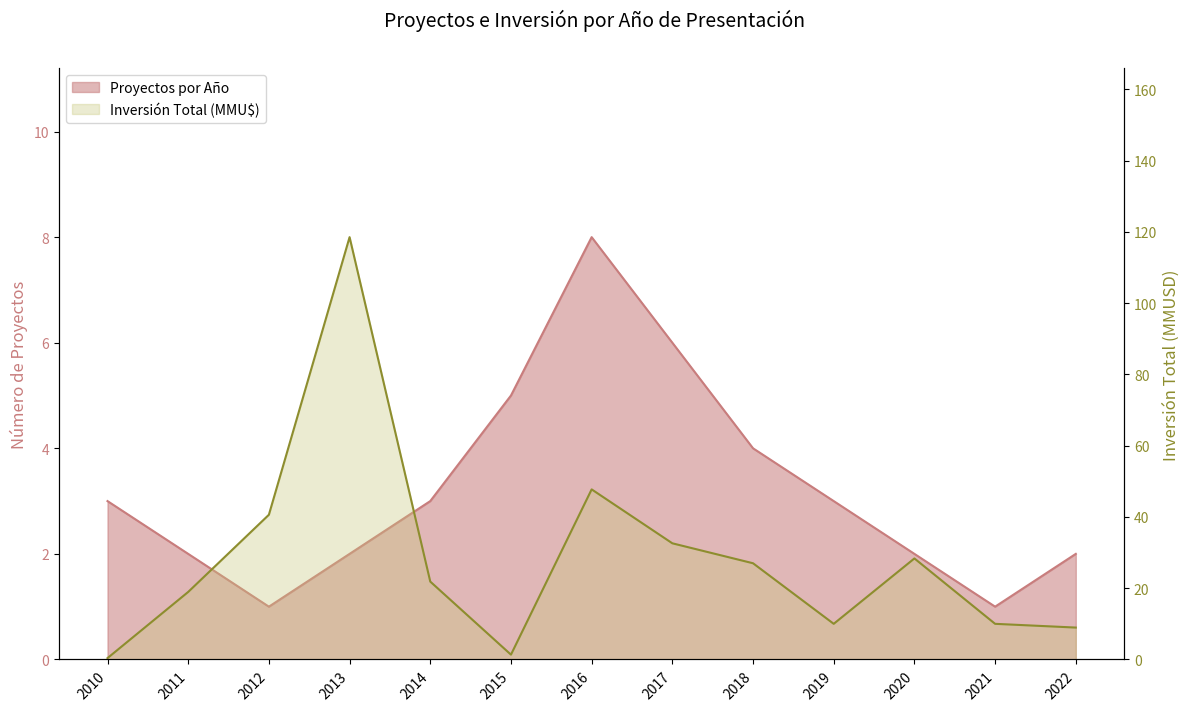

At how many categories does at least one series exceed 13?

8